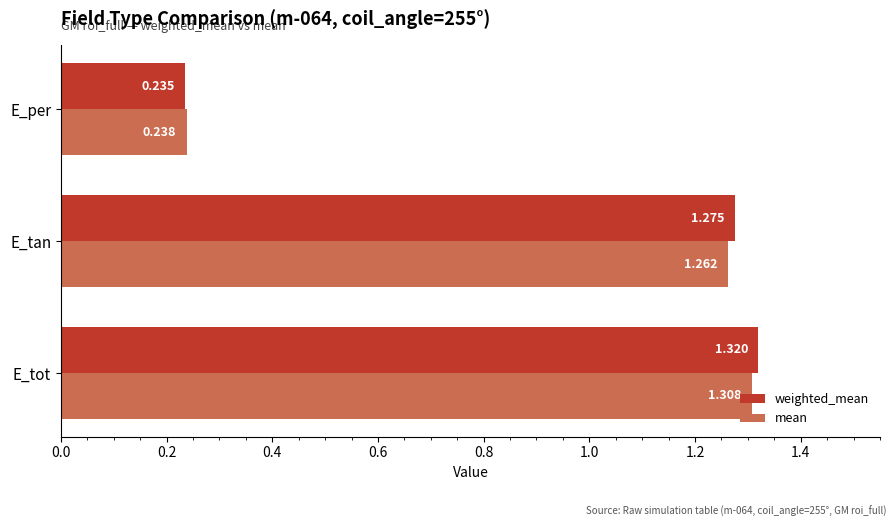

At which category is the sum across all series the highest?

E_tot